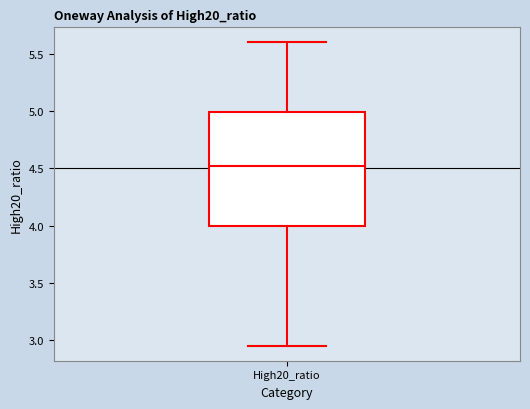

Transcribe this box plot: give where the median line is, the range the box spans, and where the two whiskers end, as read against the y-axis. The values are not printed on the chart, so give them approximately, as read against the axis.

median 4.50, box 4.00 to 5.00, whiskers 2.95 to 5.60